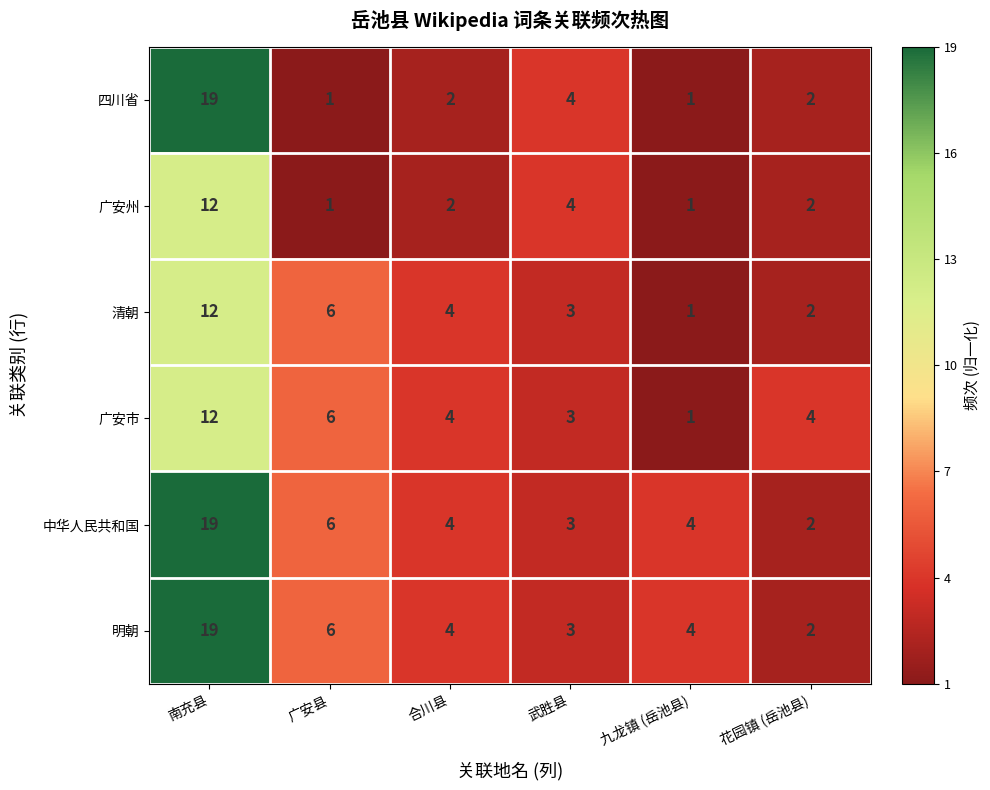

The value of 清朝 at 南充县 is 12. True or false?

True